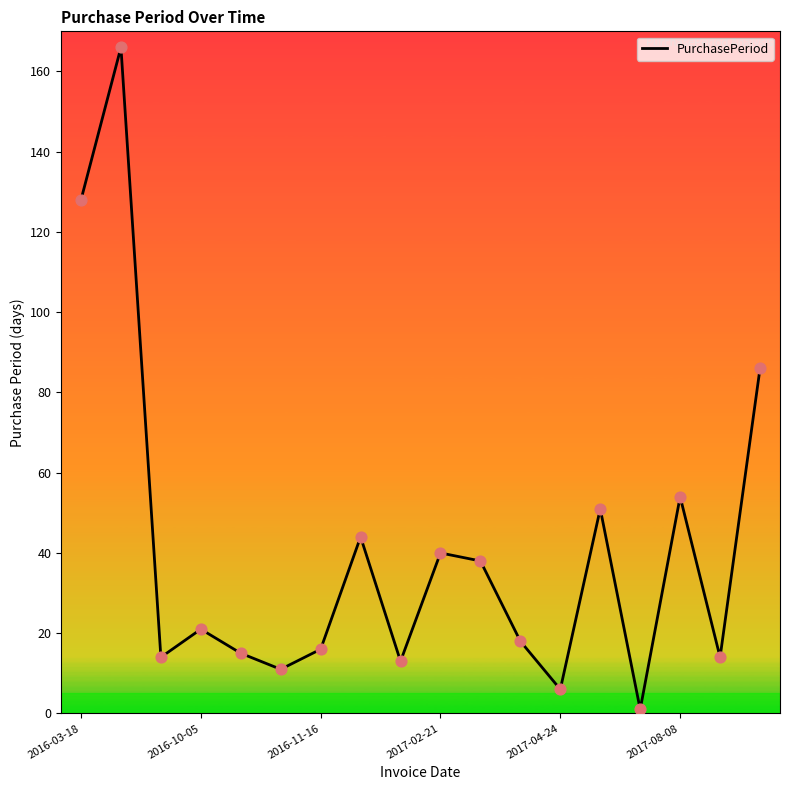

What is the difference between the maximum and minimum values?

165